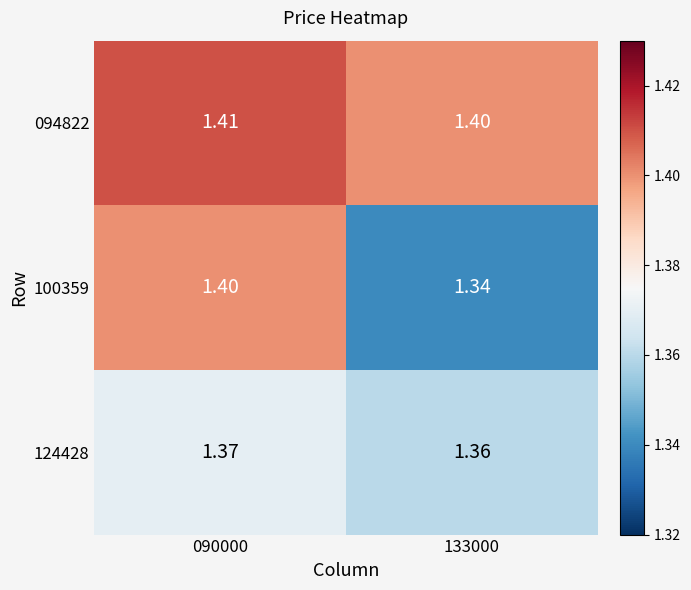

Is the value of 124428 at 133000 greater than the value of 094822 at 090000?

No